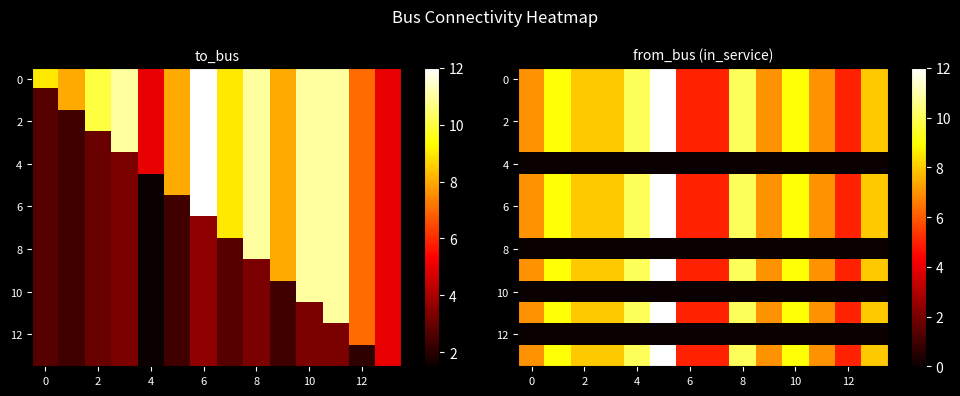

Between 4 and 2, which is larger?

4